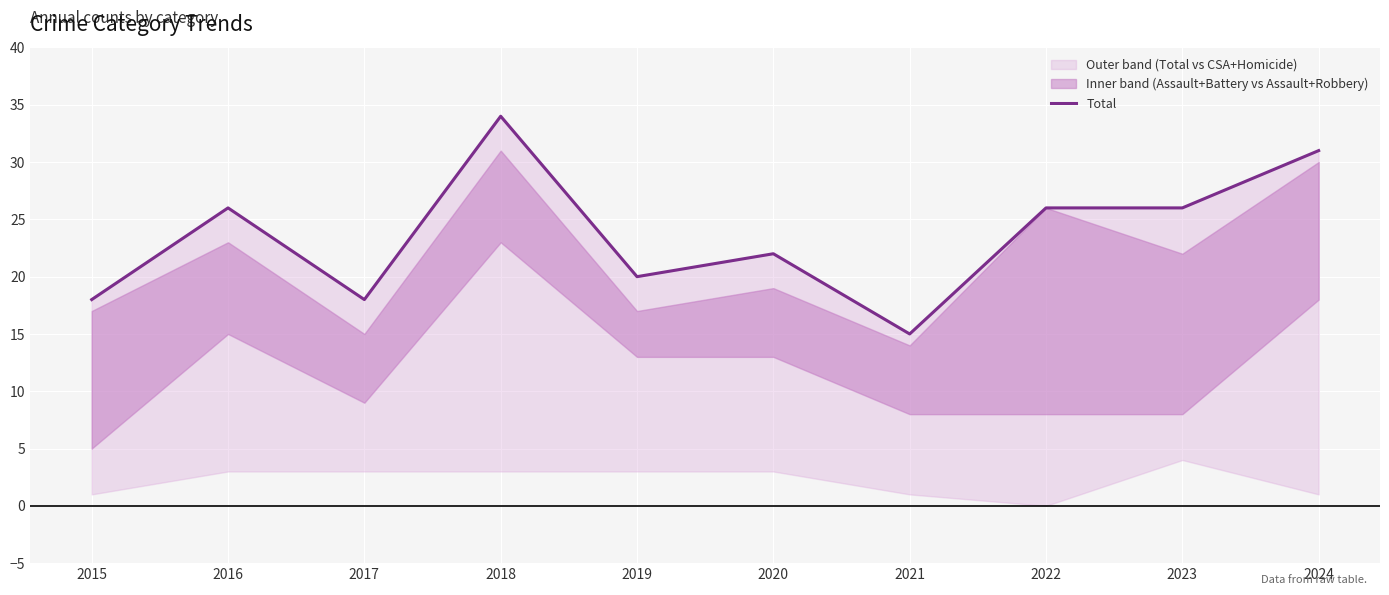

What is the value of the 3rd point from the left?

18